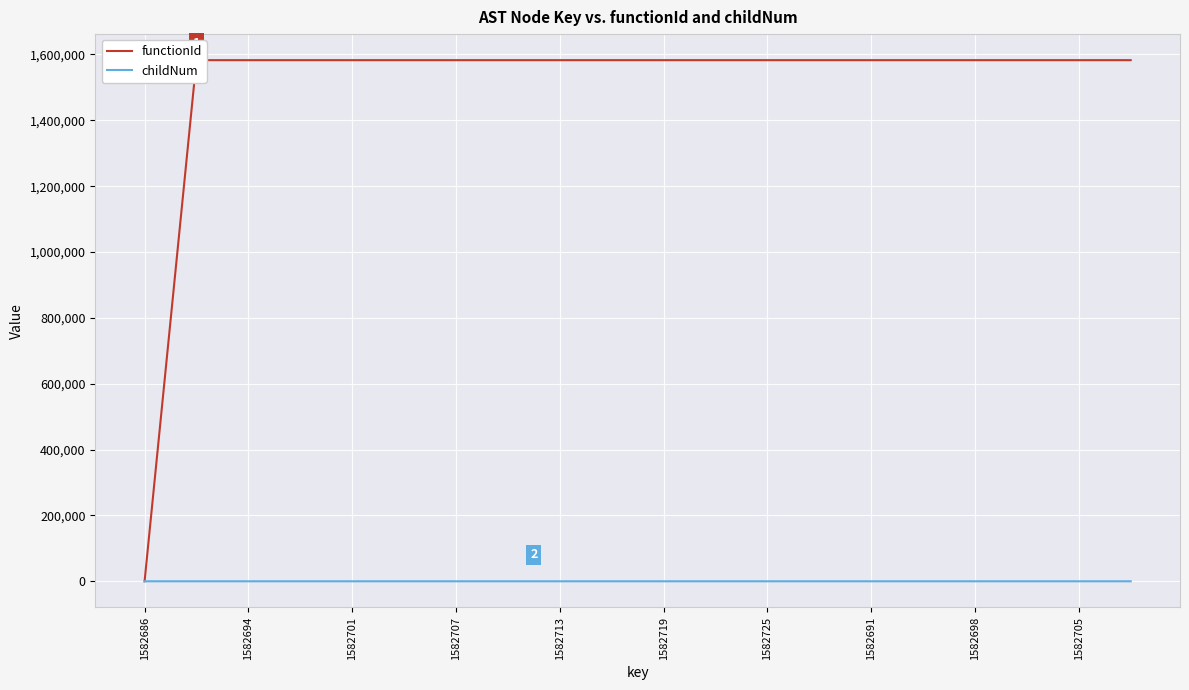

At how many categories does at least one series exceed 42708?

19